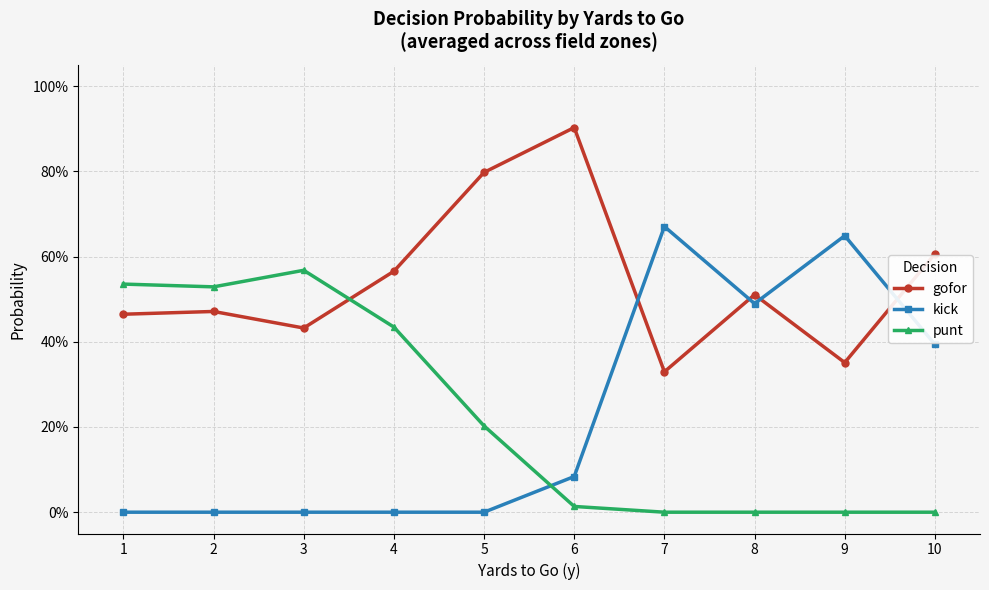

What are all the series names shown in the legend?

gofor, kick, punt